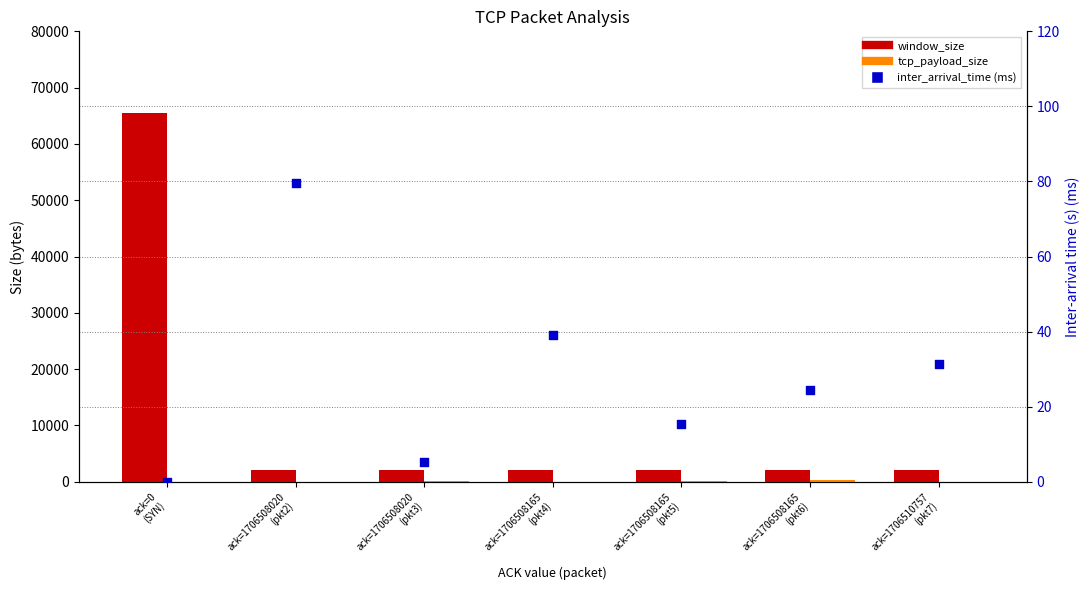

What are all the series names shown in the legend?

window_size, tcp_payload_size, inter_arrival_time (ms)